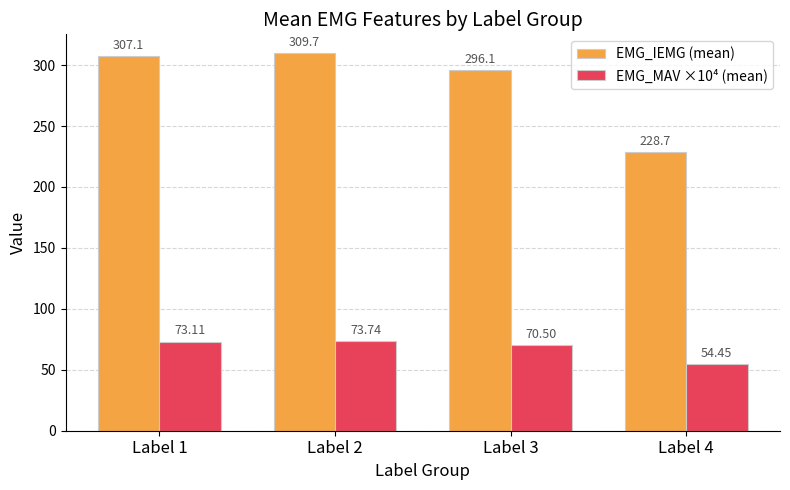

The value of EMG_MAV ×10⁴ (mean) at Label 2 is 25.7. True or false?

False